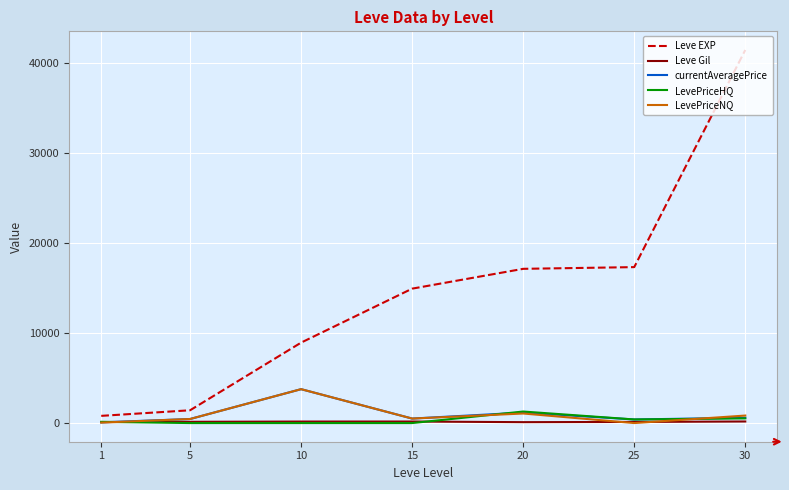

How many times do LevePriceHQ and Leve Gil cross each other?

2